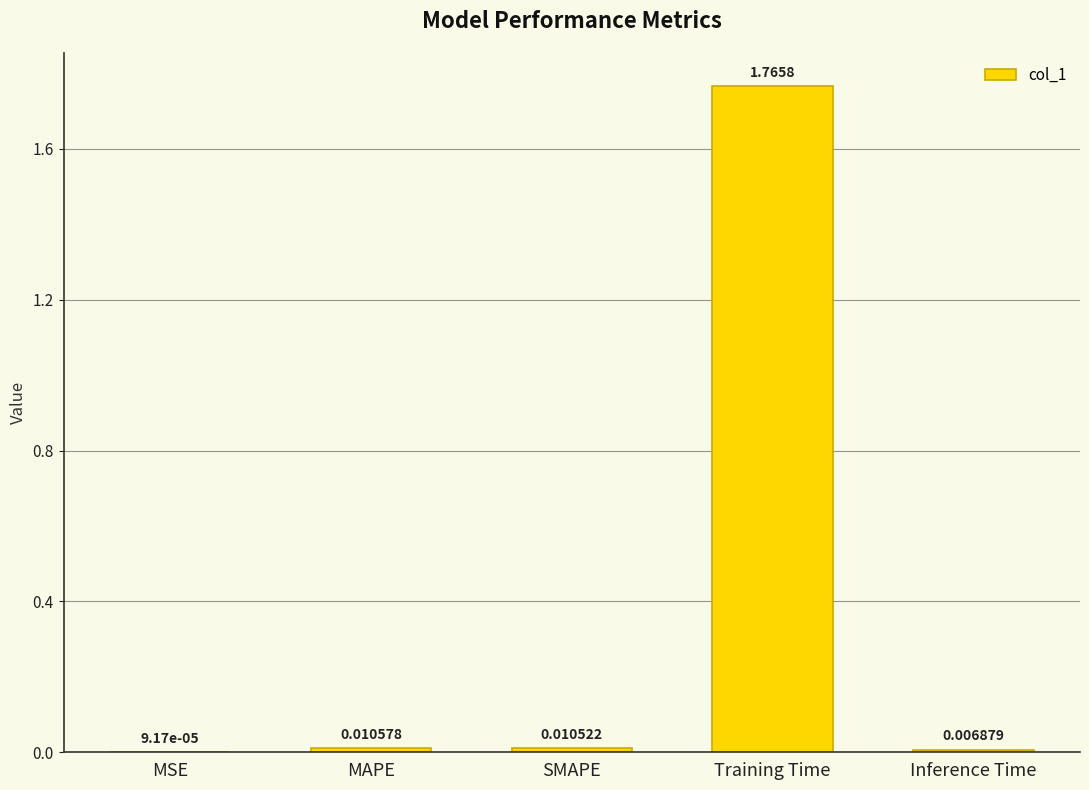

Which category has the highest value across all series?

Training Time